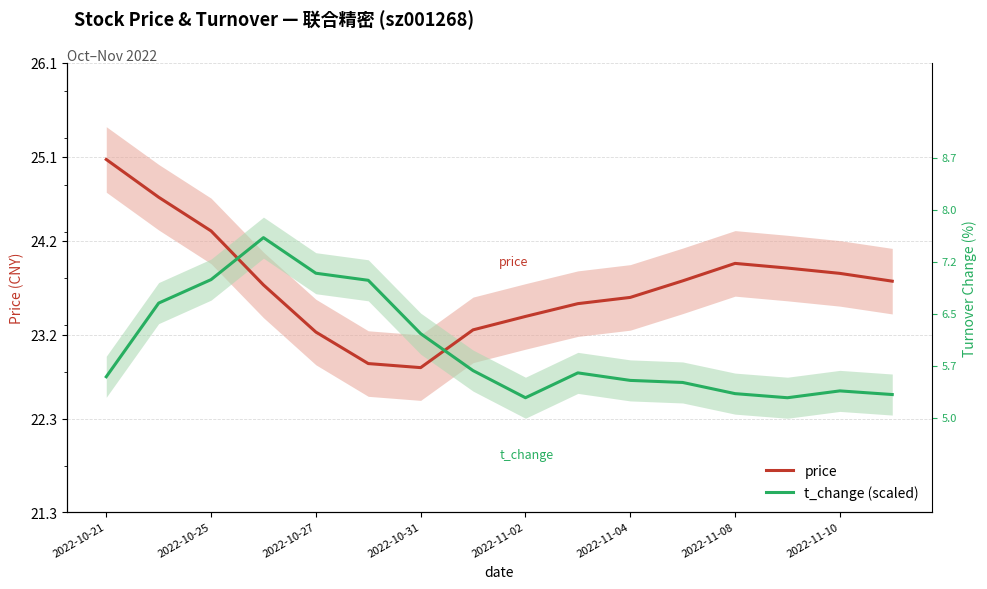

The value of t_change (scaled) at 2022-10-25 is 23.8. True or false?

True